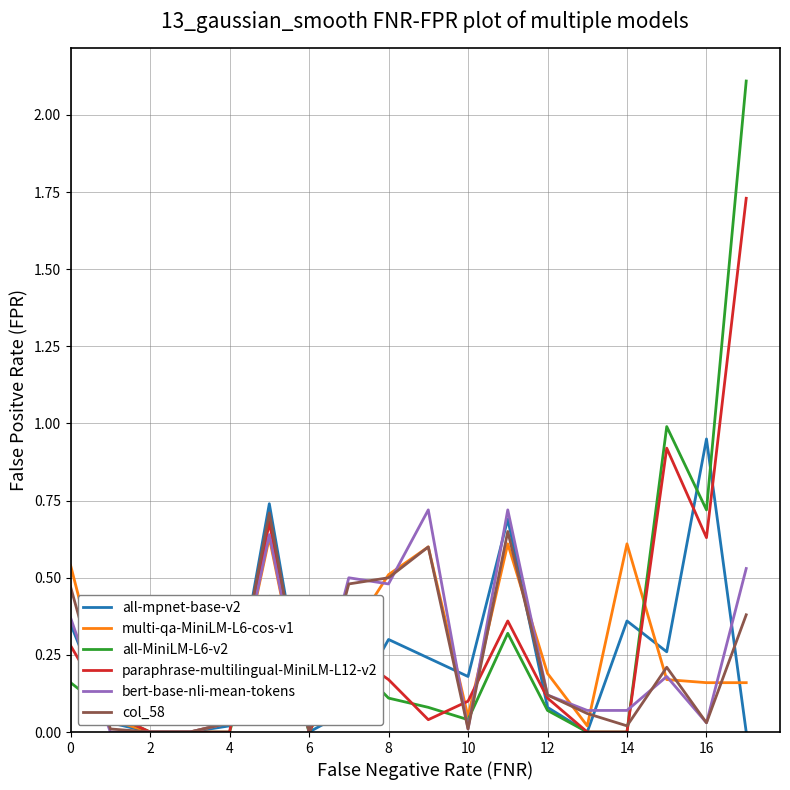

Which series has the largest range (max minus min)?

all-MiniLM-L6-v2